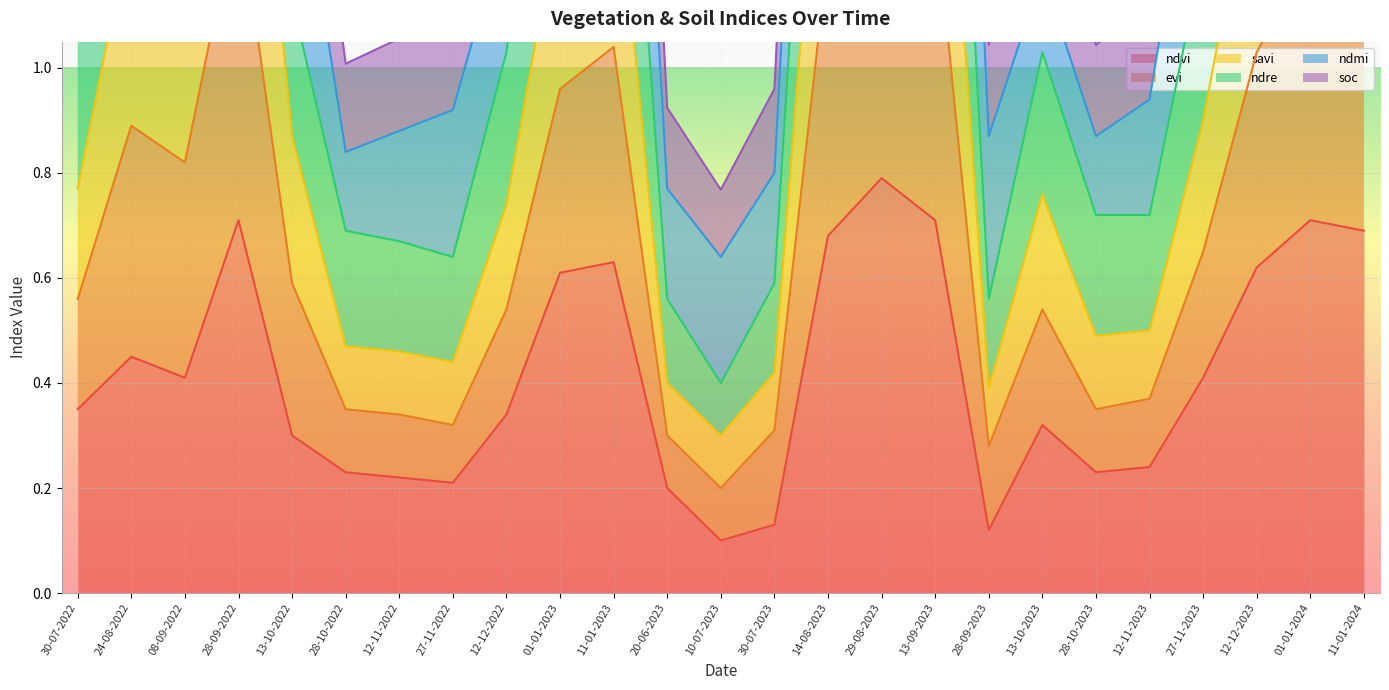

What is the label of the 5th point from the left?

13-10-2022